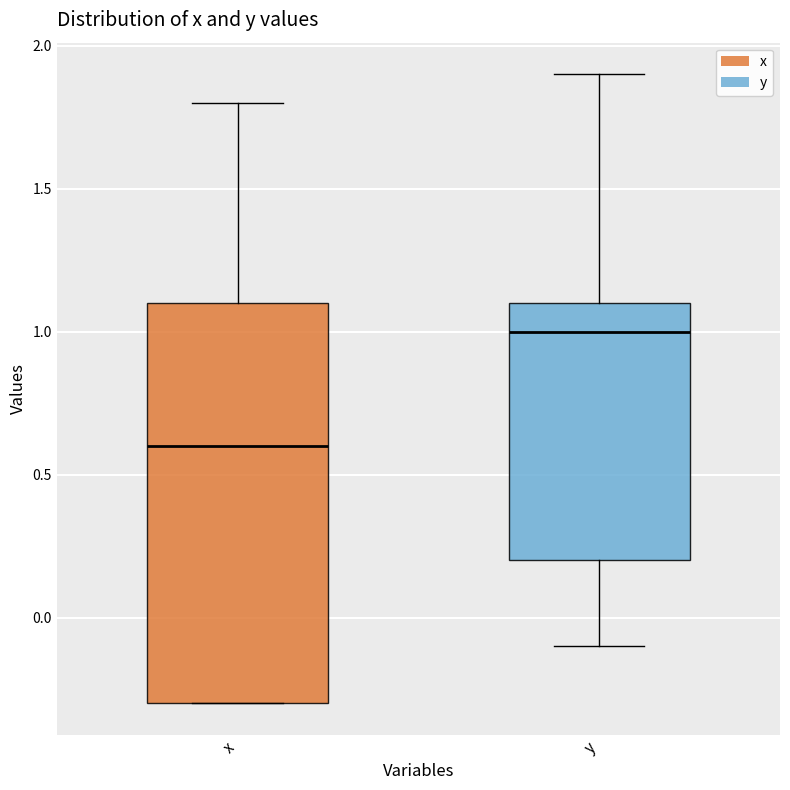

Where is the lower edge of the box for x on the y-axis? The values are not printed on the chart, so give them approximately, as read against the axis.

-0.3